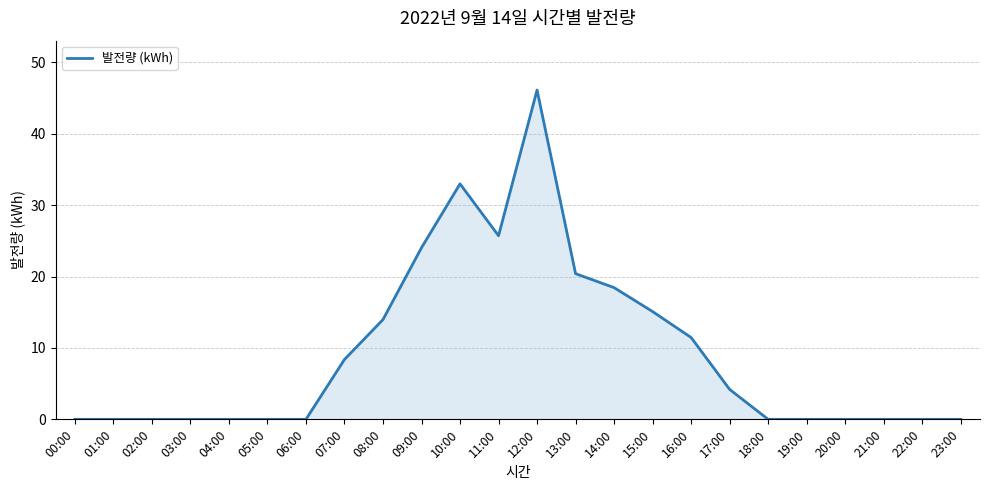

How many lines are shown in the chart?

1